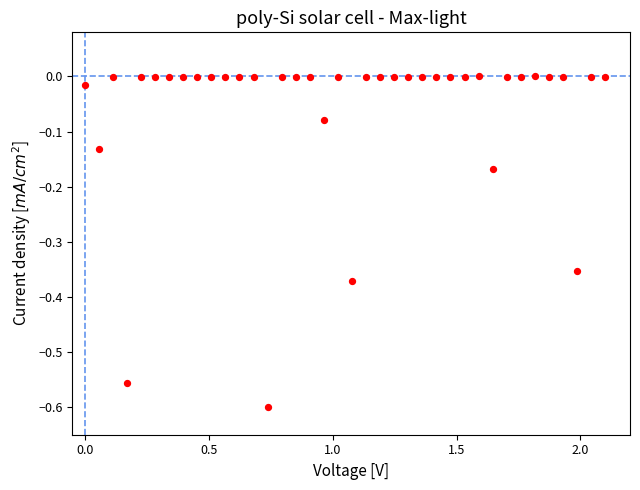

What is the range of Y values (max minus min)?

0.6